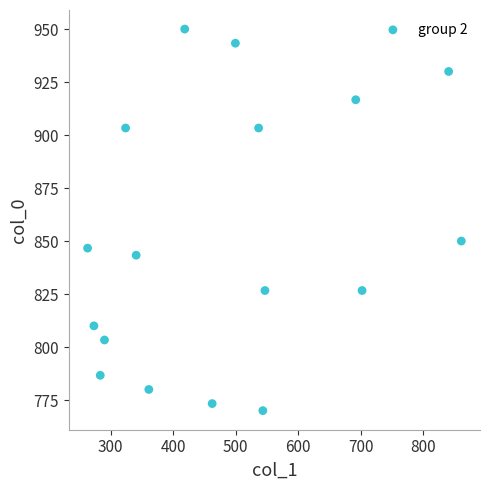

What is the range of Y values (max minus min)?

180.0